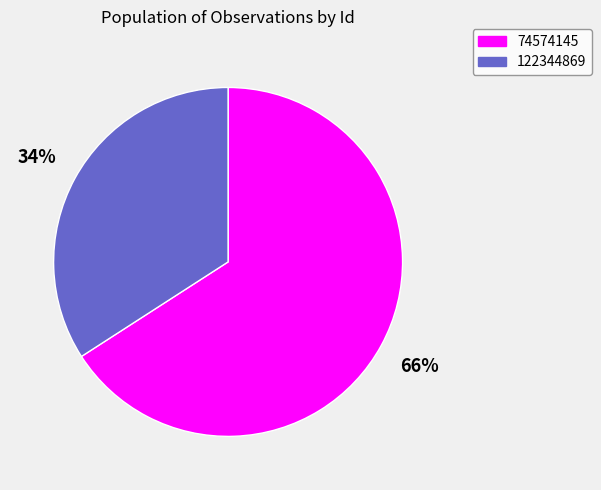

Rank the categories by value from highest to lowest.

74574145, 122344869